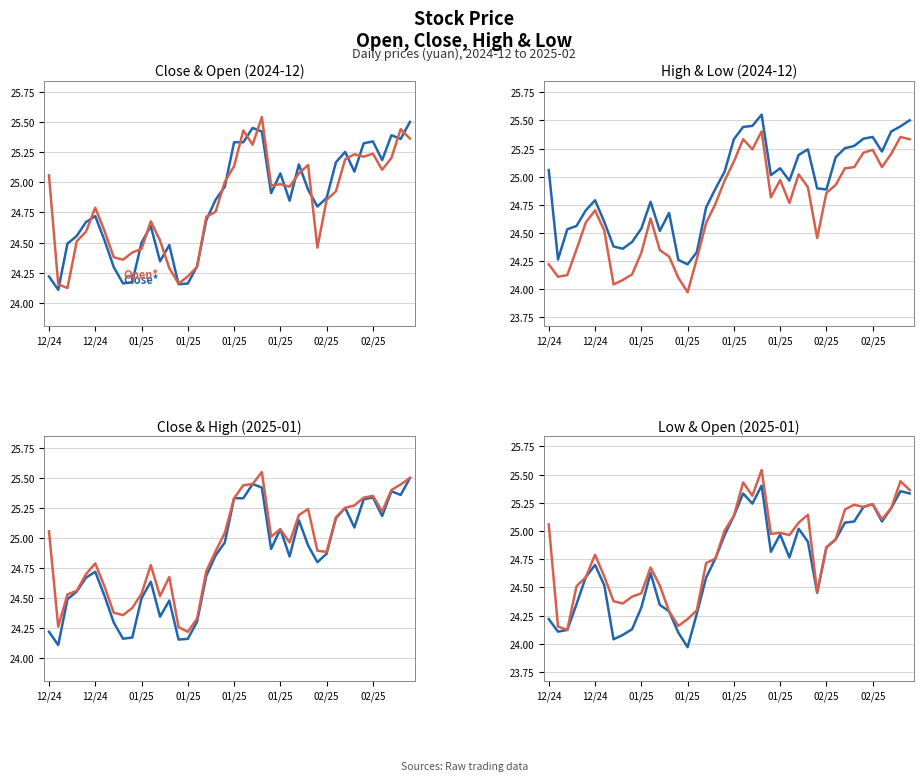

What is the minimum value for Open?

24.1